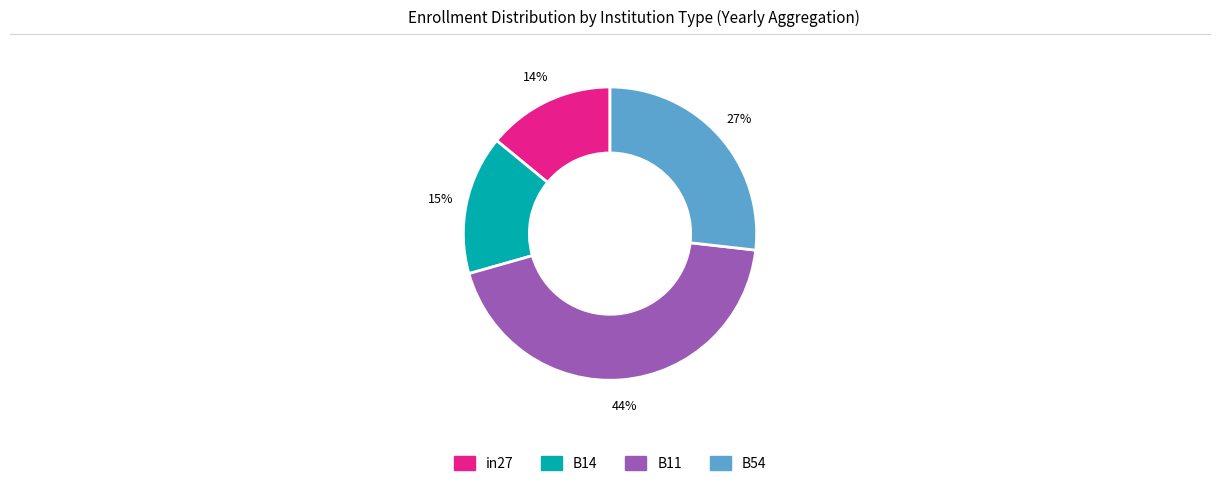

To the nearest percent, what is the difference between the largest and smallest slice percentages?

30%